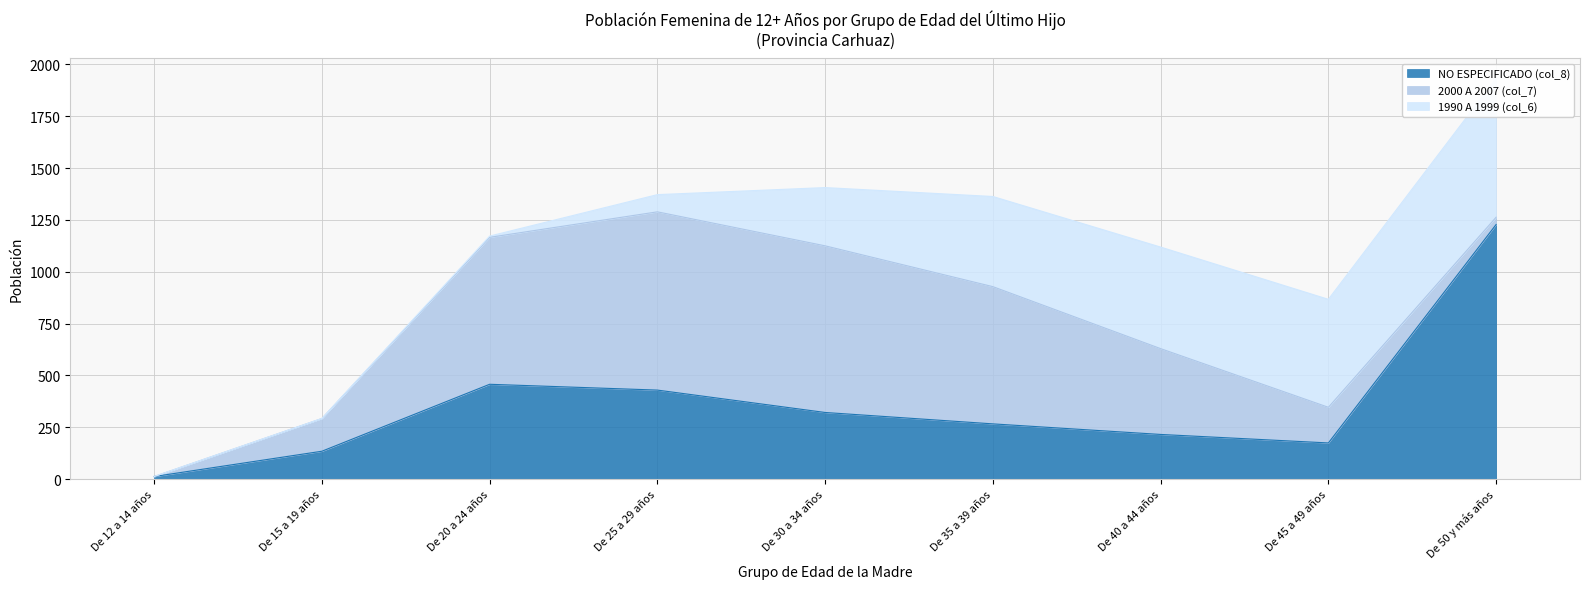

Where do 1990 A 1999 (col_6) and NO ESPECIFICADO (col_8) first cross each other?

De 30 a 34 años and De 35 a 39 años